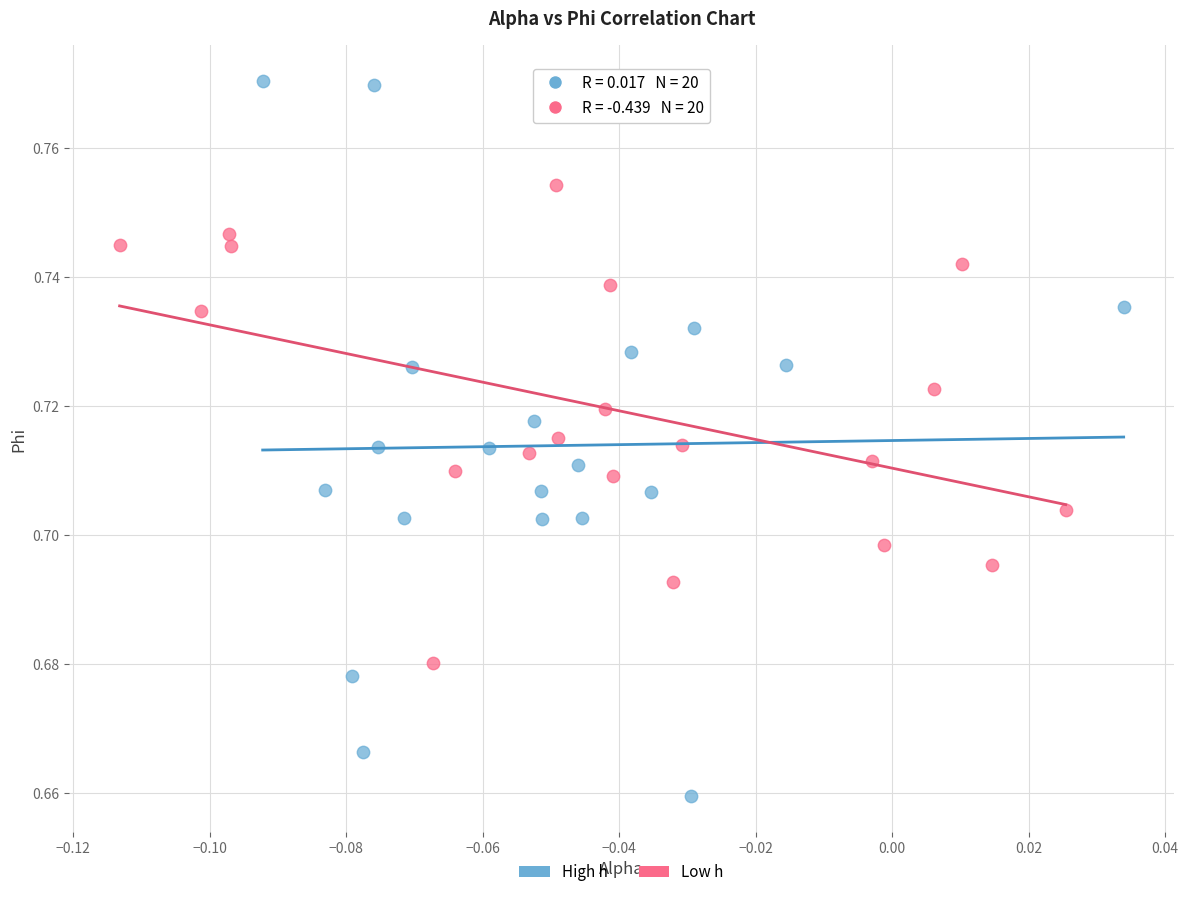

Which series has the widest spread of Y values?

High h